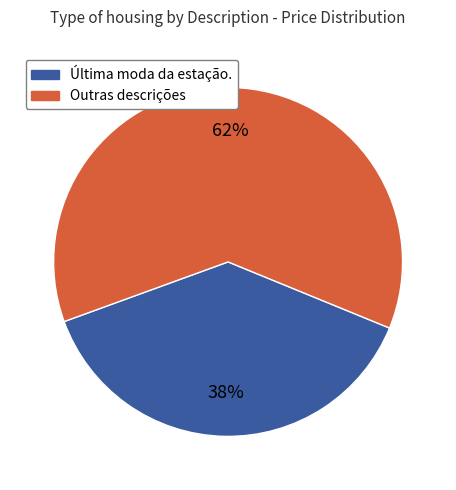

To the nearest percent, what portion does Última moda da estação. represent?

38%